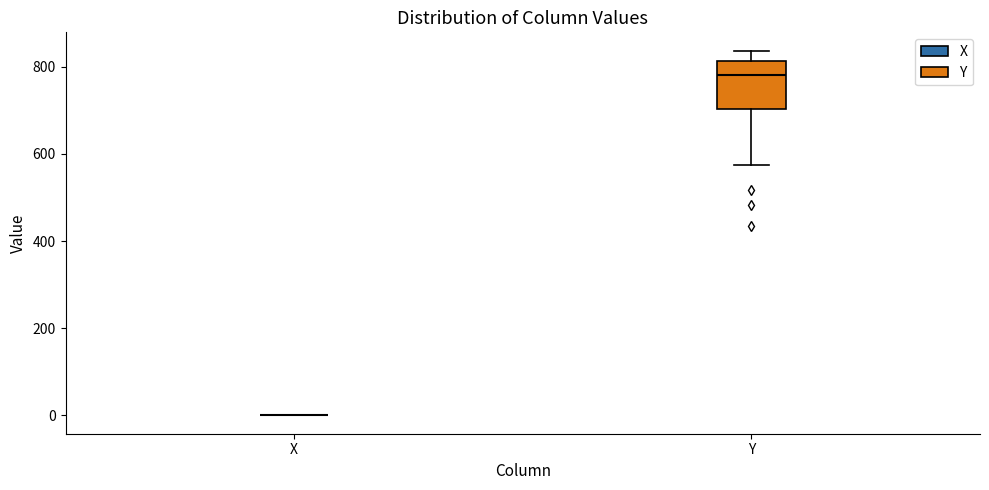

Comparing the boxes themselves (not the whiskers), which one is the tallest?

Y